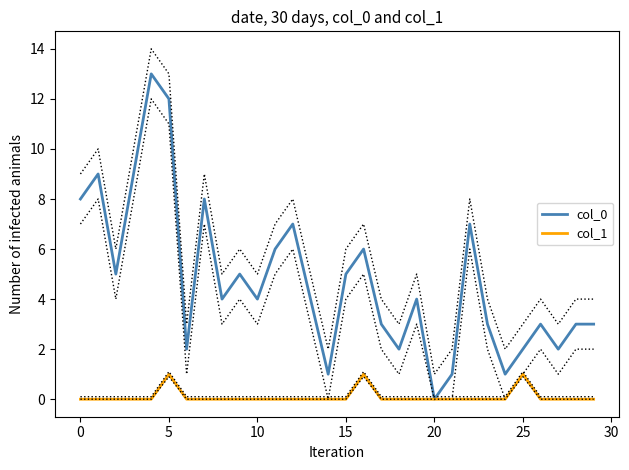

Which series has the largest range (max minus min)?

col_0